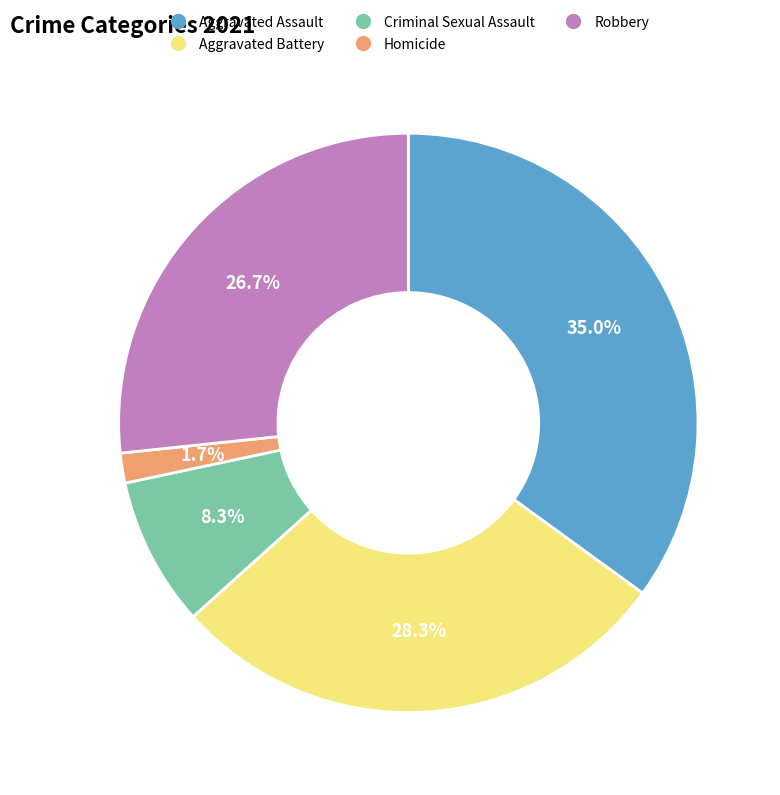

Which category has the biggest portion of the pie?

Aggravated Assault